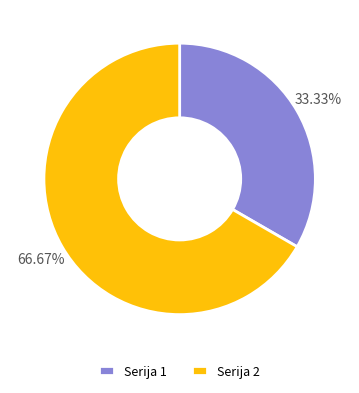

What portion of the pie excludes Serija 1?

66.7%